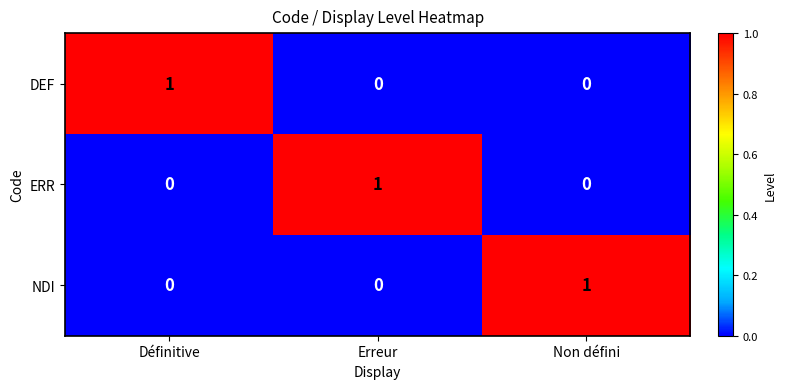

How many NDI values are between 0 and 1?

3